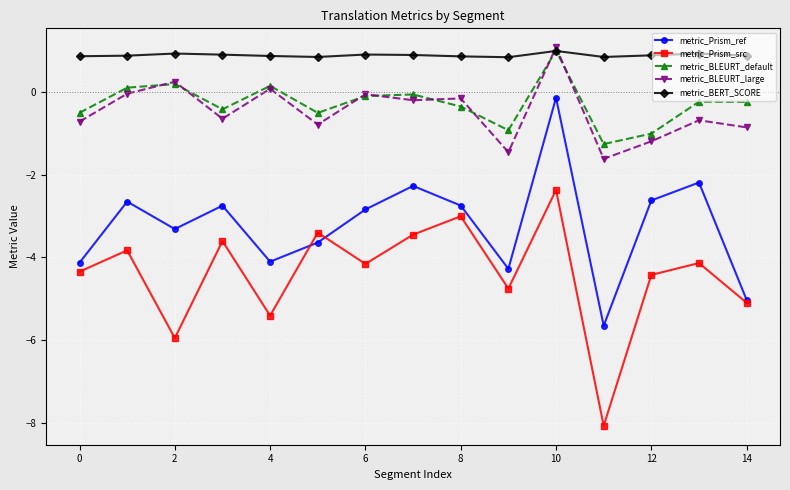

Which series has the largest range (max minus min)?

metric_Prism_src